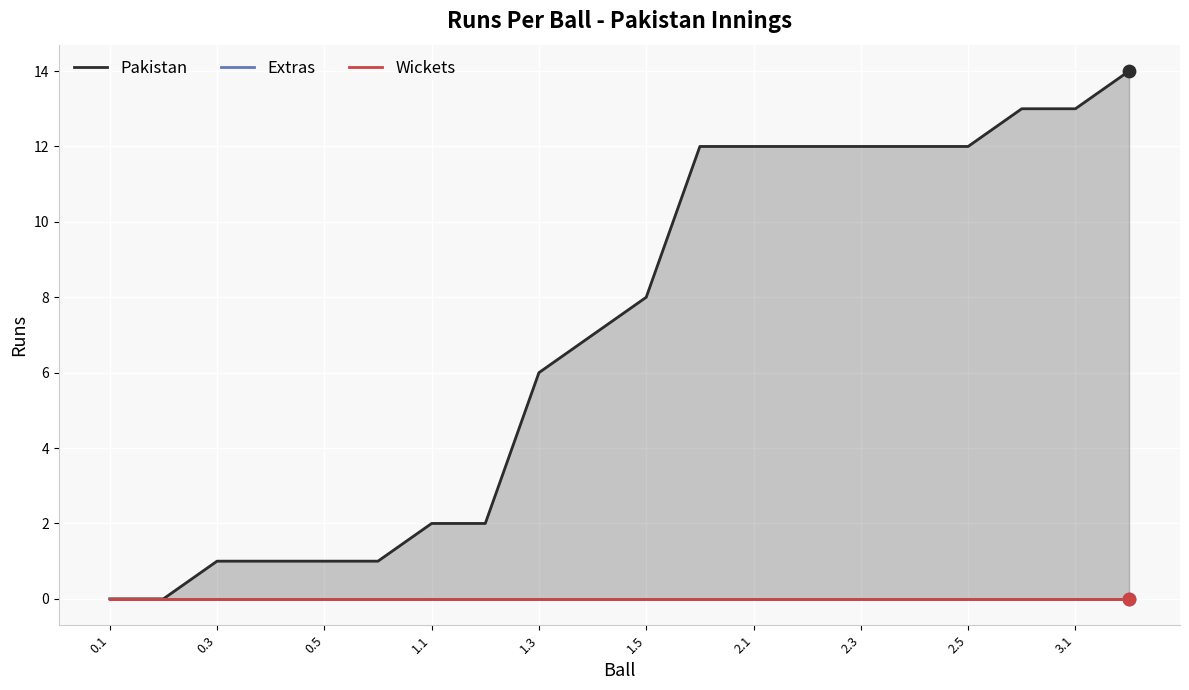

At how many categories does at least one series exceed 1?

14